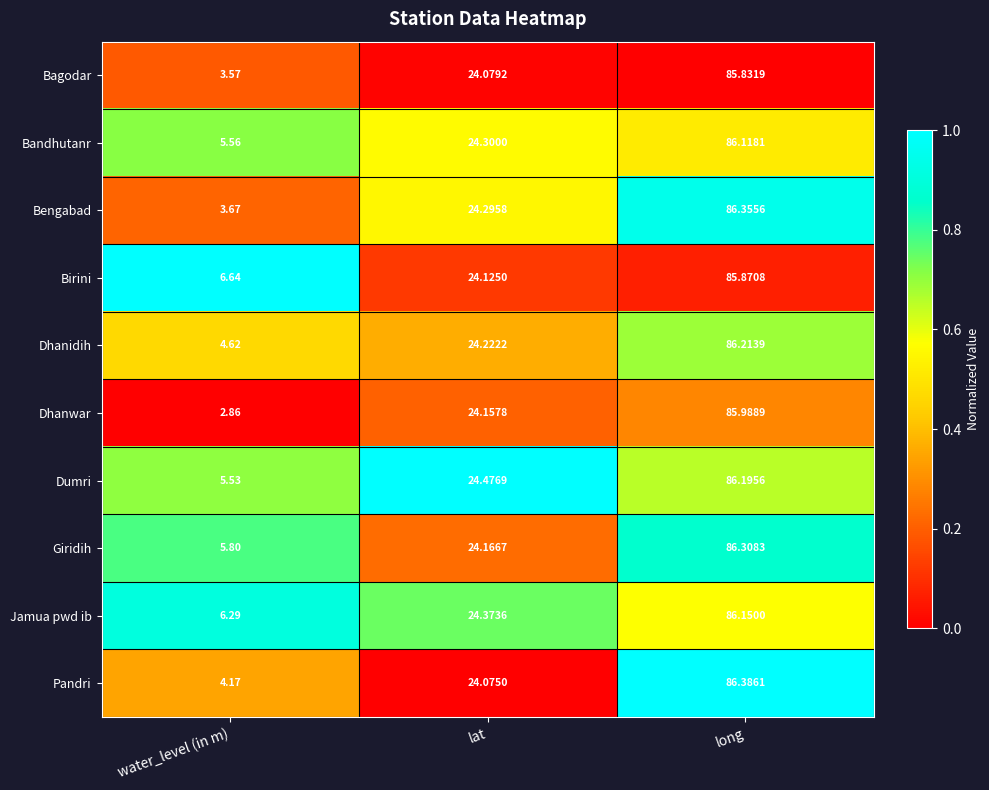

At which label is Birini closest to 46?

lat